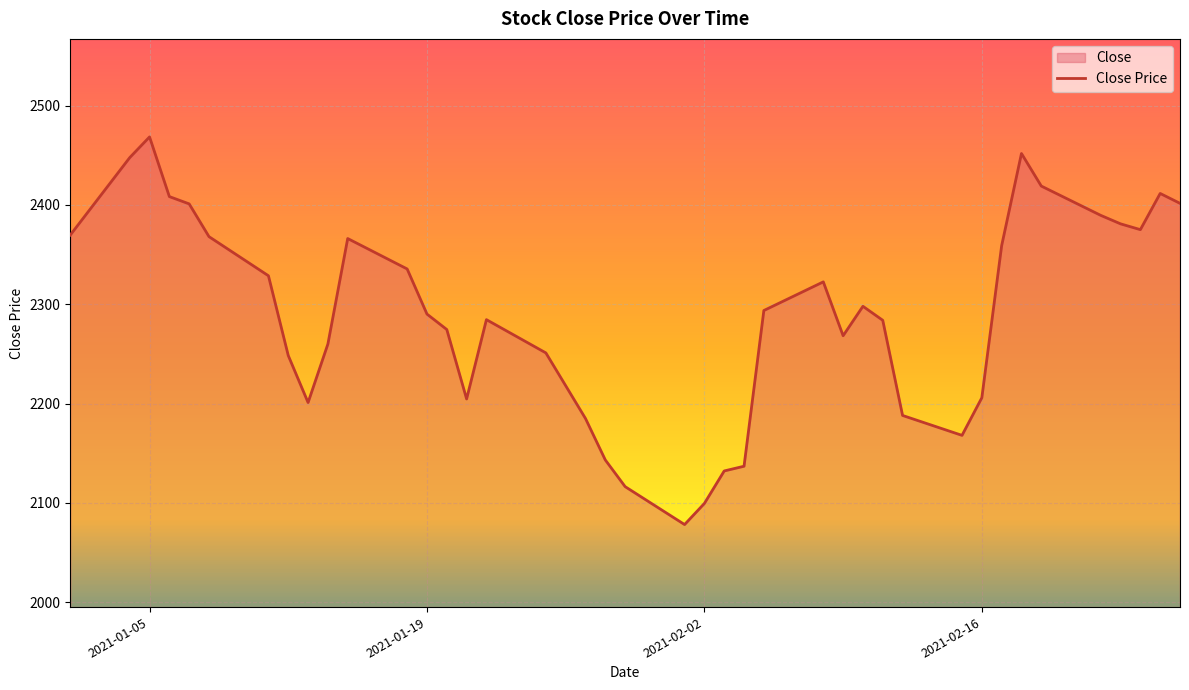

How many distinct data groups are displayed?

1